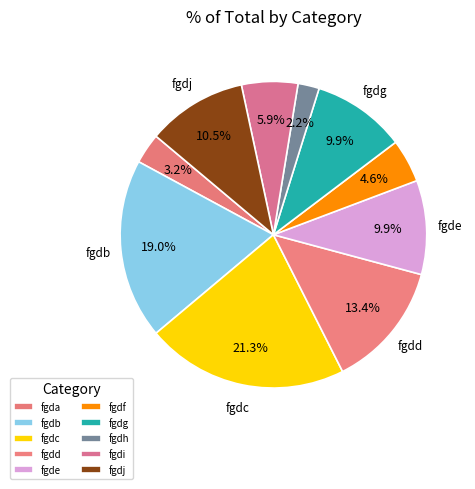

Which has a higher value, fgda or fgdg?

fgdg